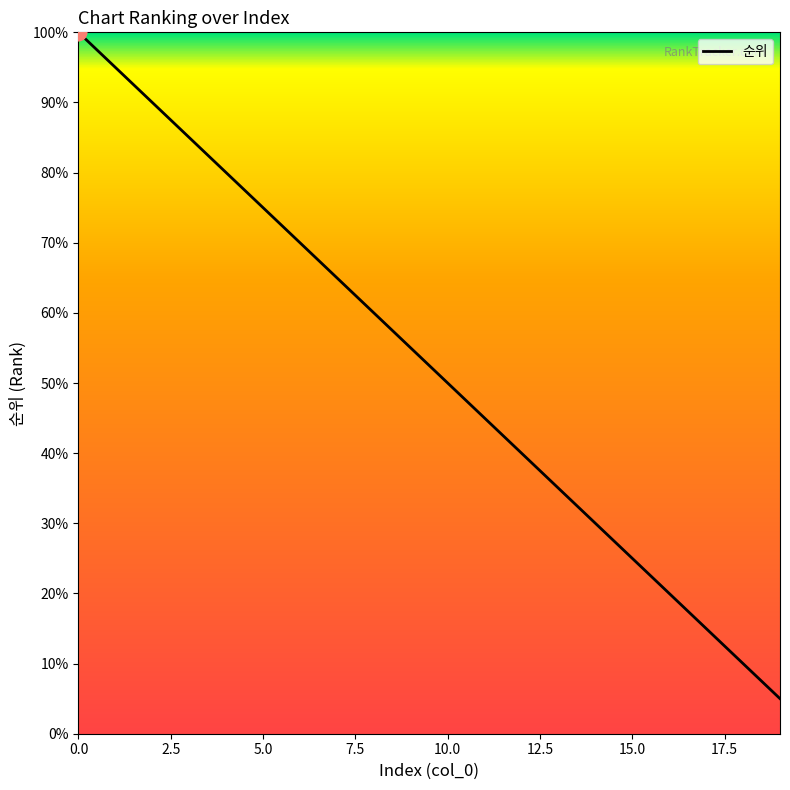

What is the greatest value displayed?

100.0